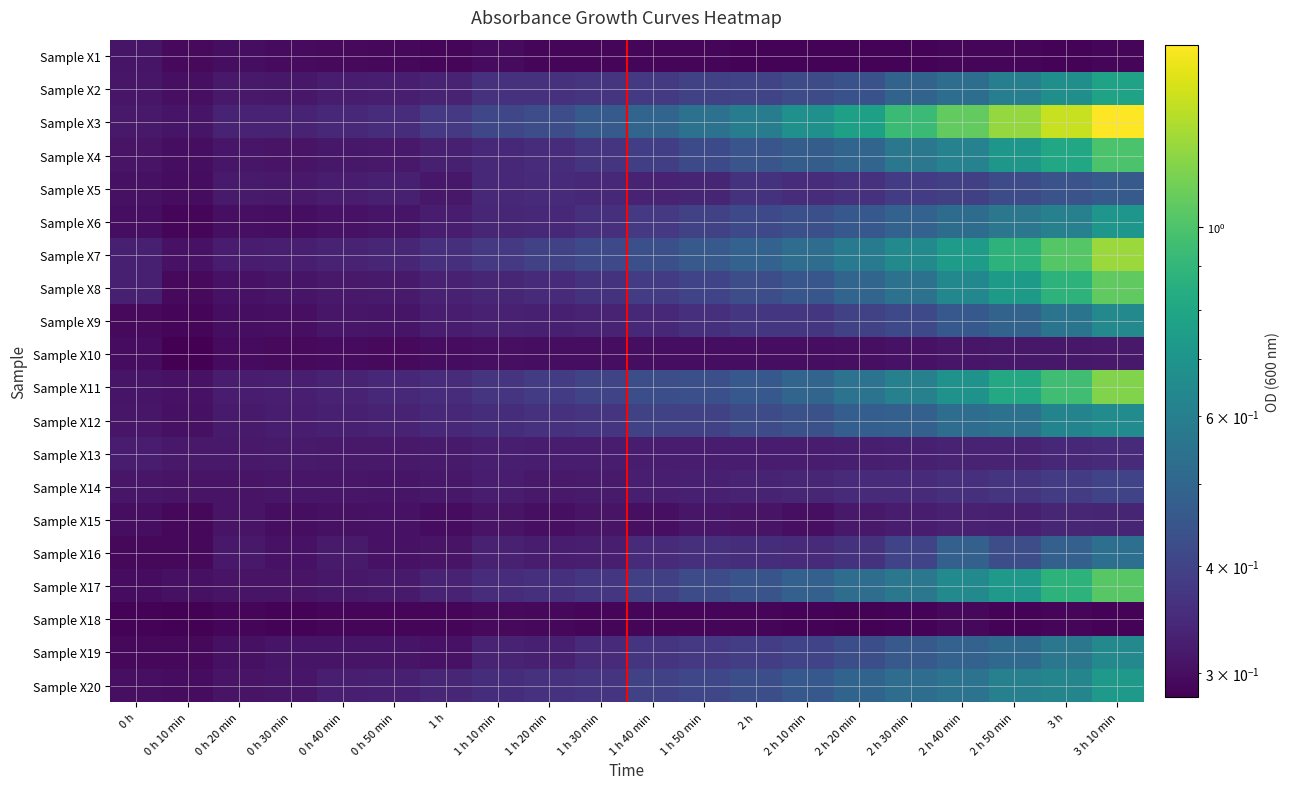

What is the greatest value displayed?

1.6